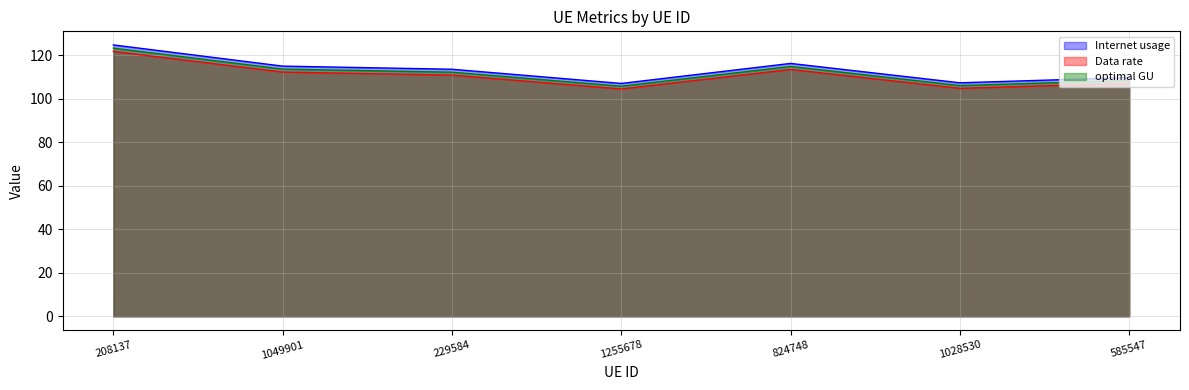

What is the difference between the second highest and second lowest values in the optimal GU series?

8.8